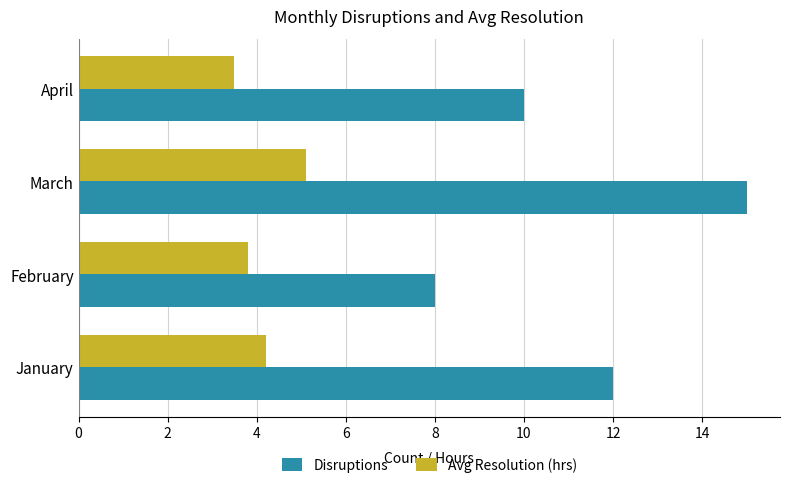

List the series in order of their overall mean, lowest first.

Avg Resolution (hrs), Disruptions